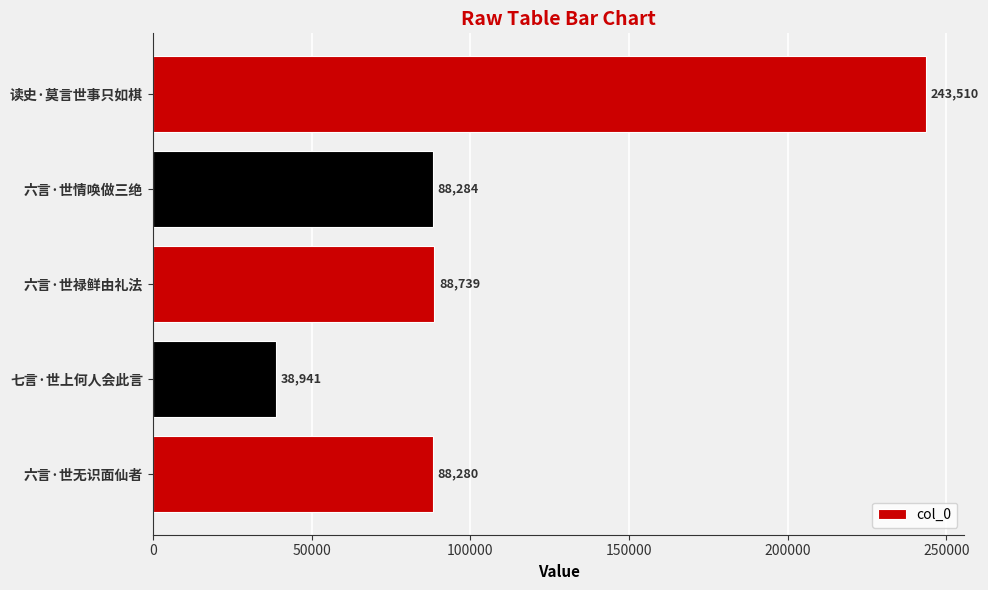

Reading bottom to top, extract all data points from this chart.

88280	38941	88739	88284	243510